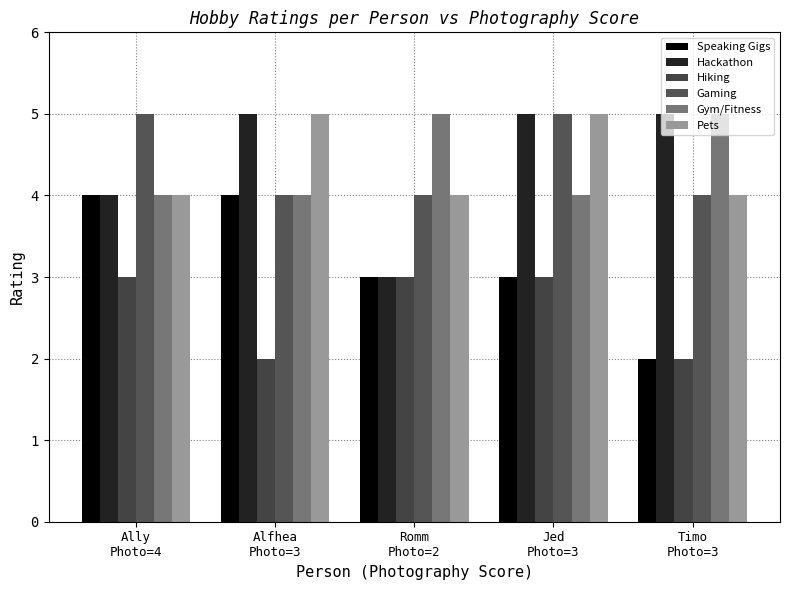

Count the number of categories in the chart.

5